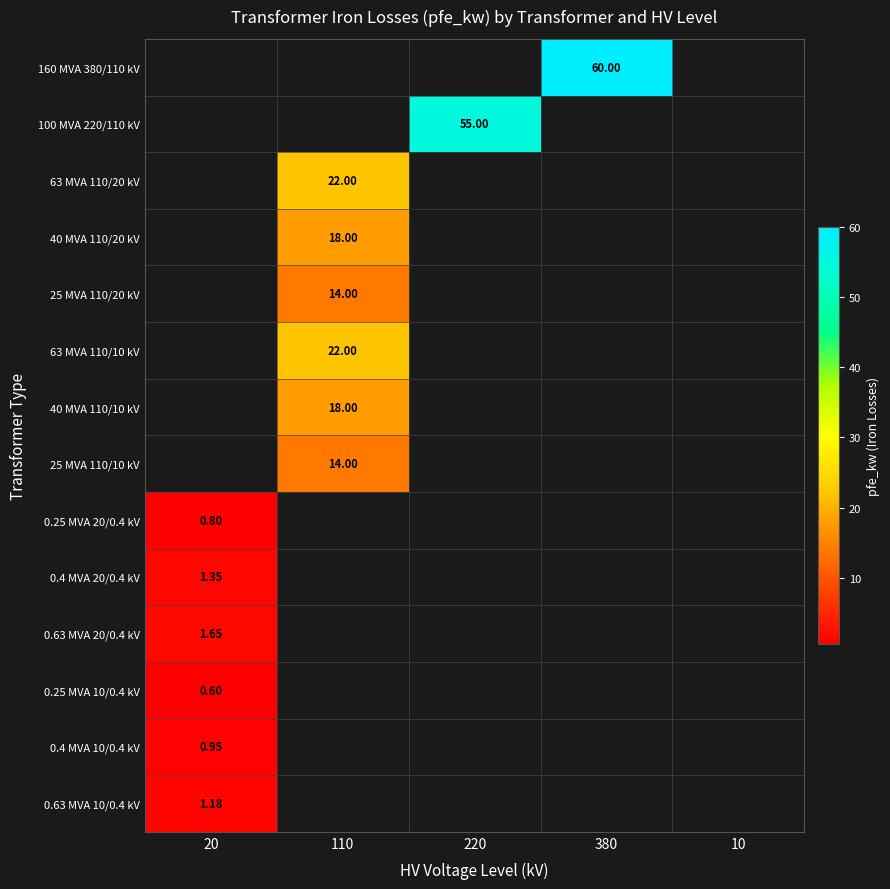

Which has a higher value, 10 or 20?

20